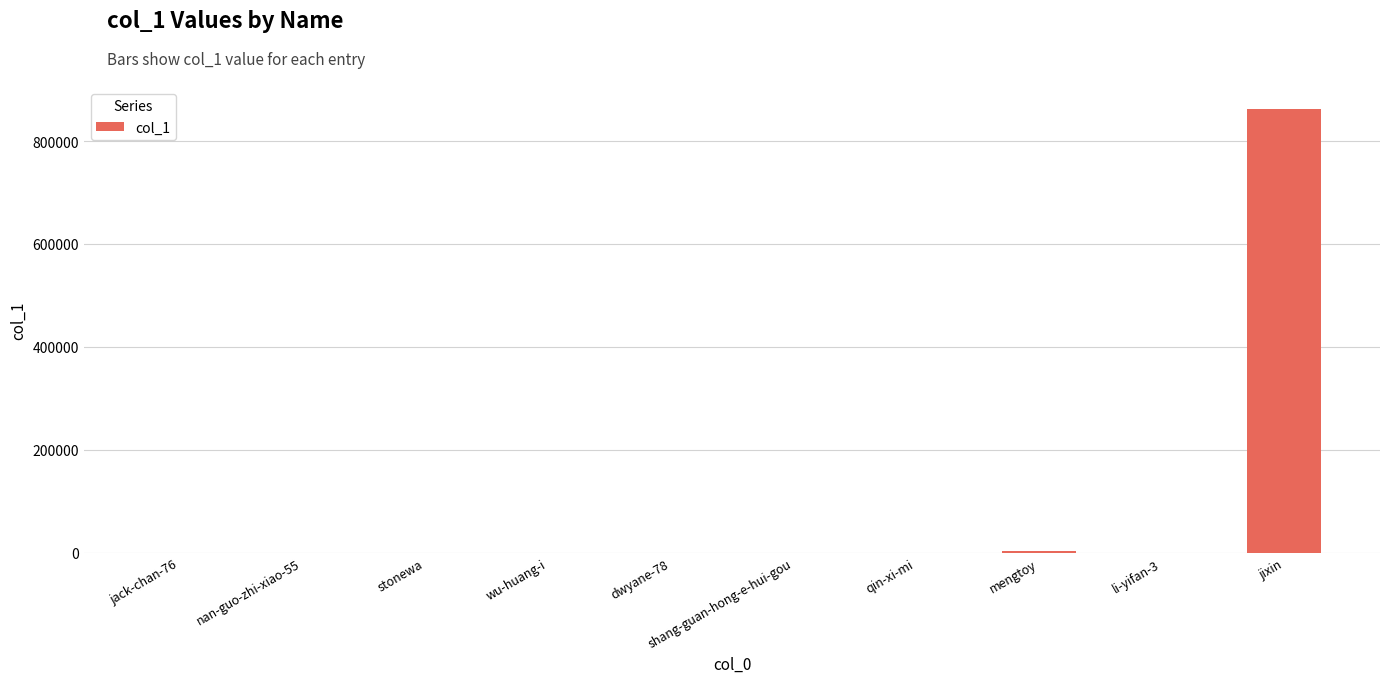

What is the sum of all values?

864732